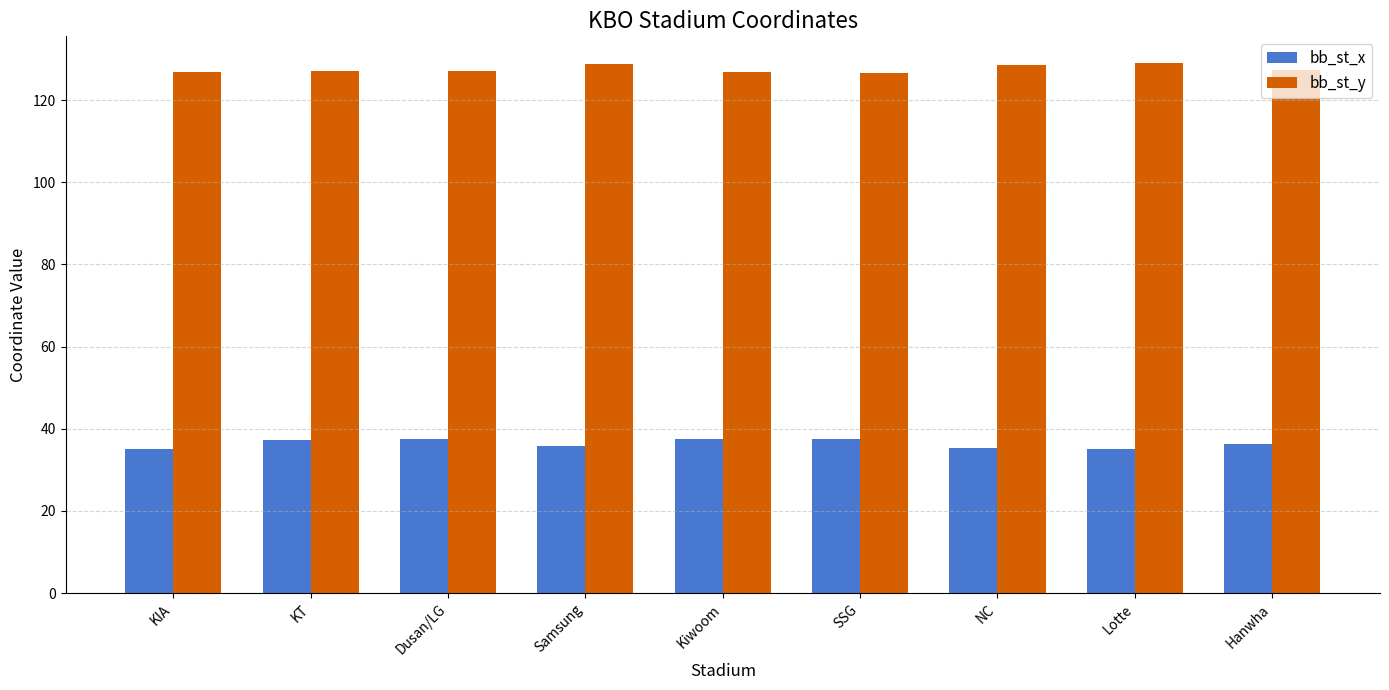

At how many categories does at least one series exceed 111?

9